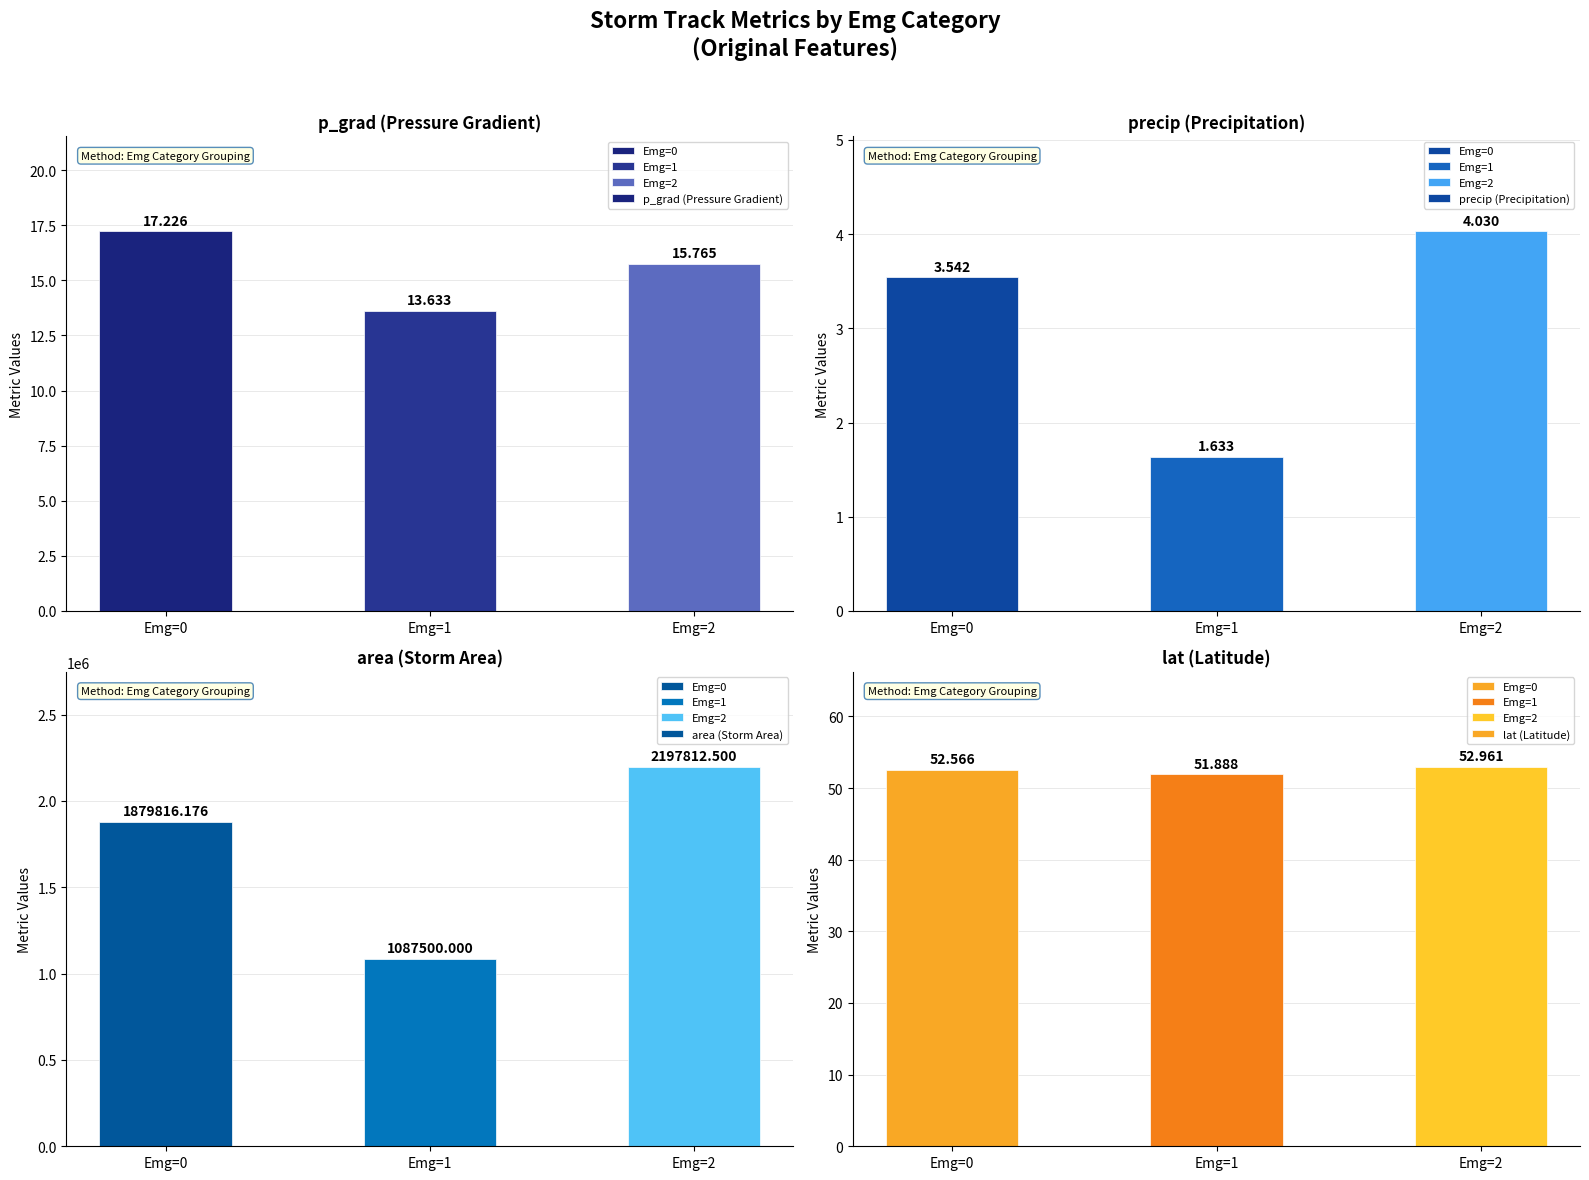

The area (Storm Area) series shows 3073897.4 at Emg=0. True or false?

False